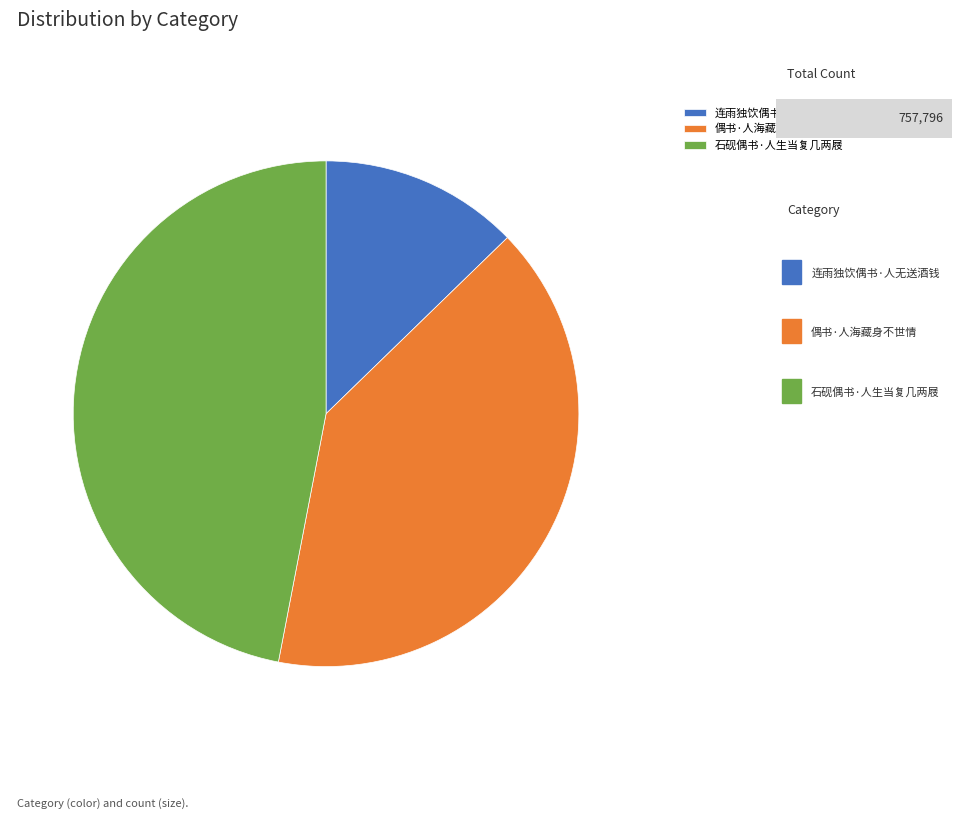

Which slice is the largest?

石砚偶书·人生当复几两屐